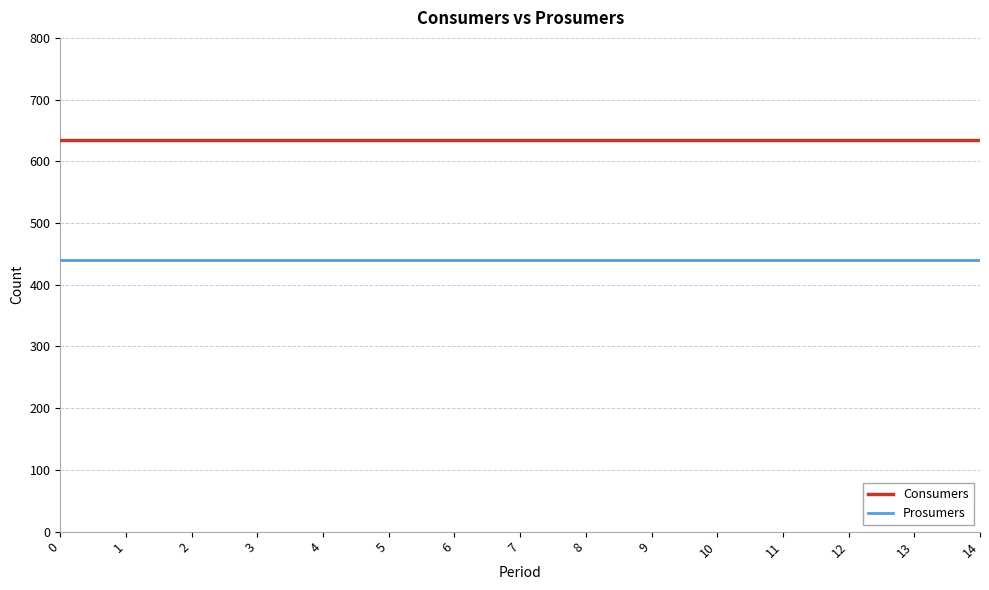

What is the difference between the highest and lowest values at 10?

195